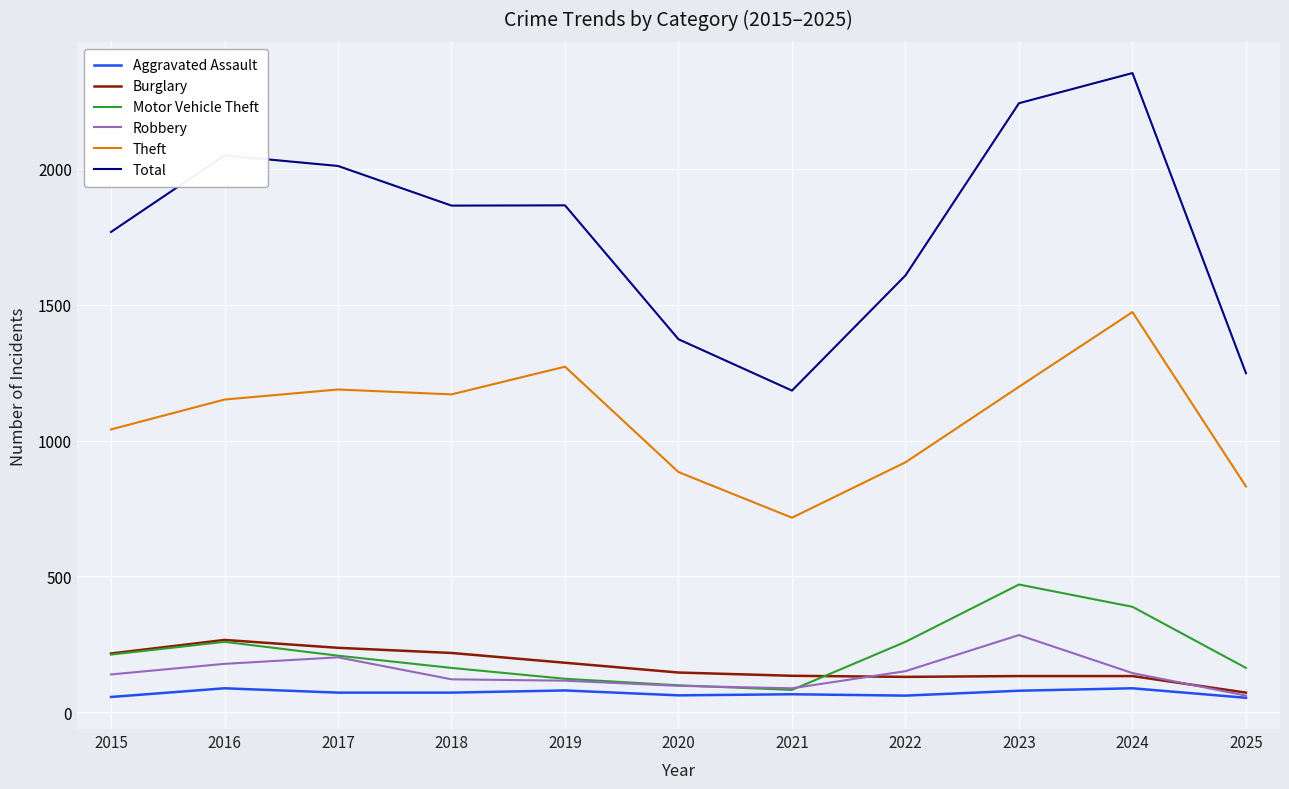

Read the Theft value at 2018, to the nearest 10.

1170